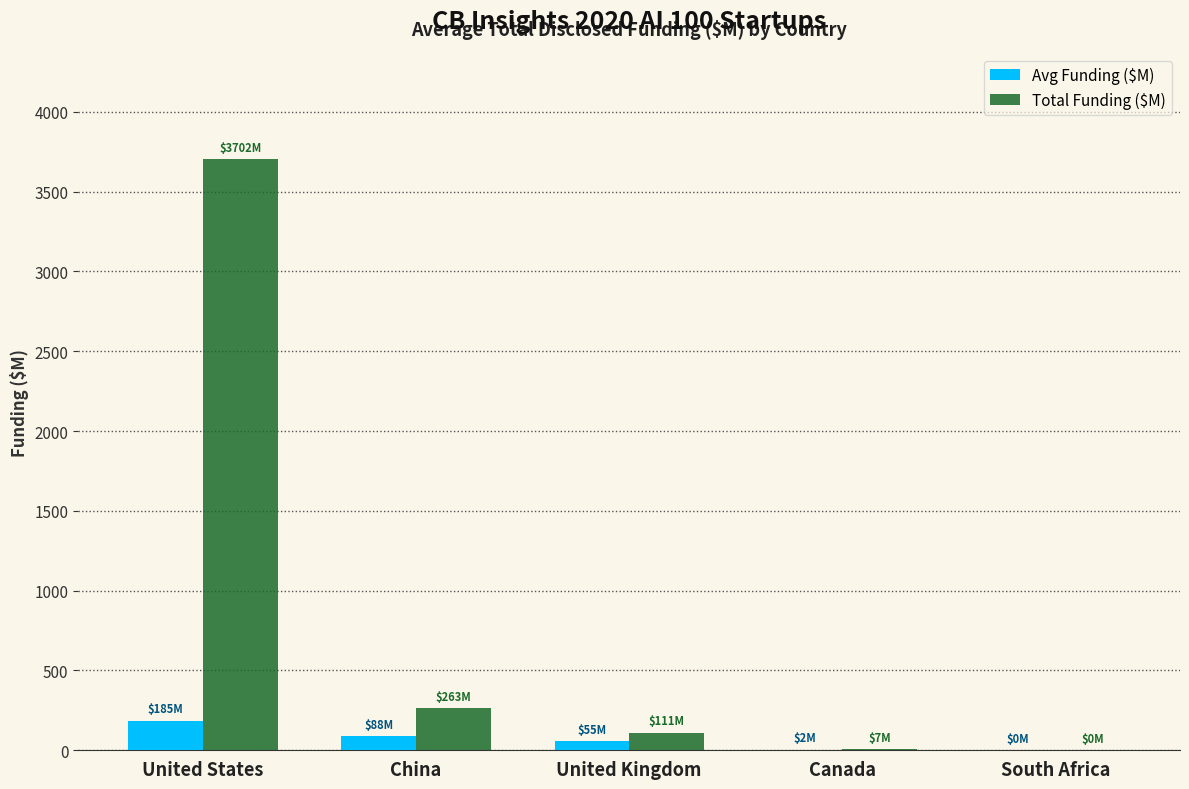

What is the sum of all Avg Funding ($M) values?

330.5